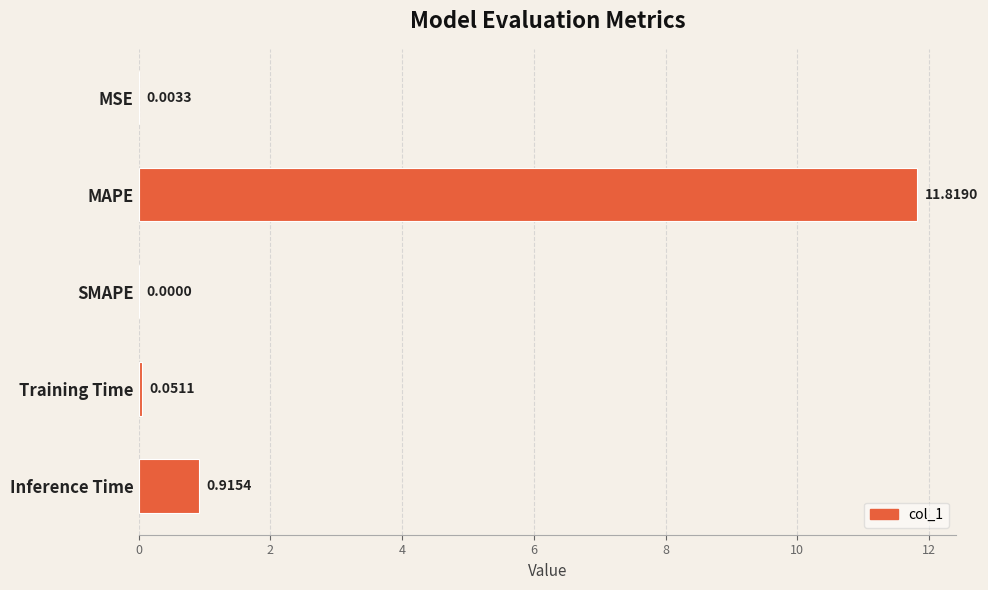

What is the sum of all values?

12.8